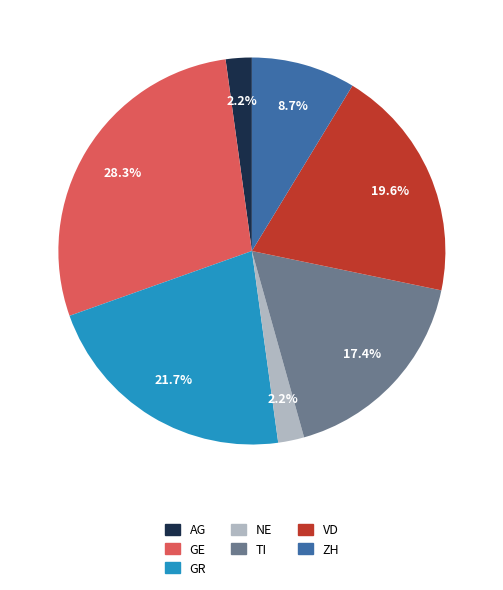

To the nearest percent, what is the difference between the NE and GE slice percentages?

26%